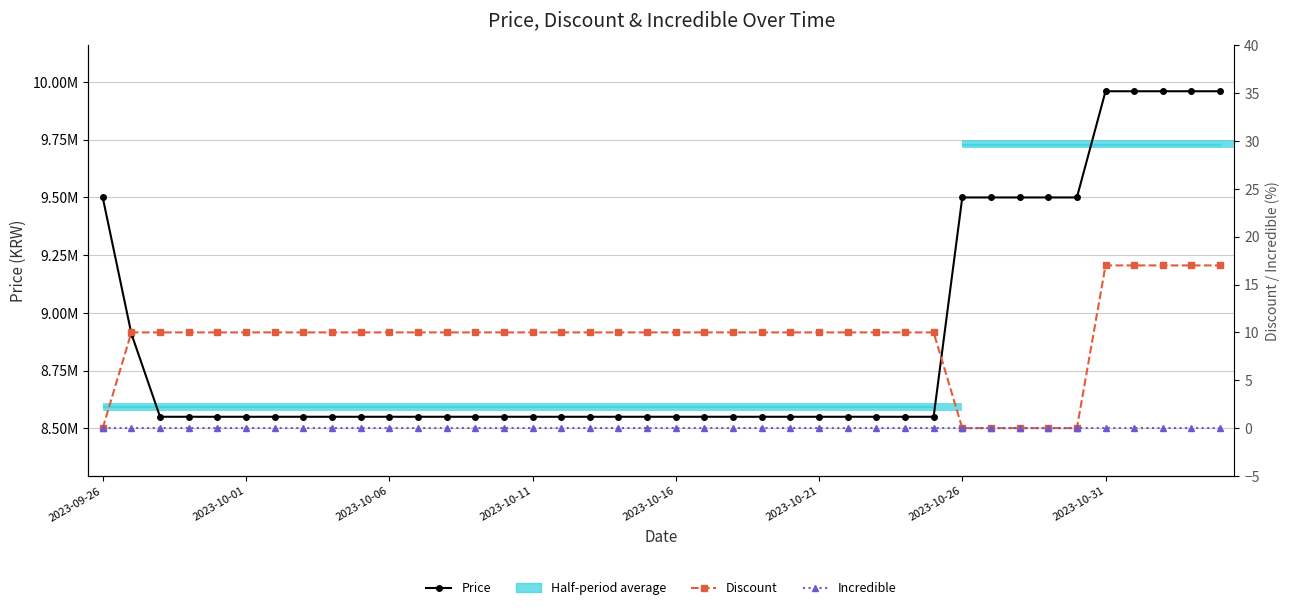

What is the difference between the second highest and minimum values in the Price series?

1410000